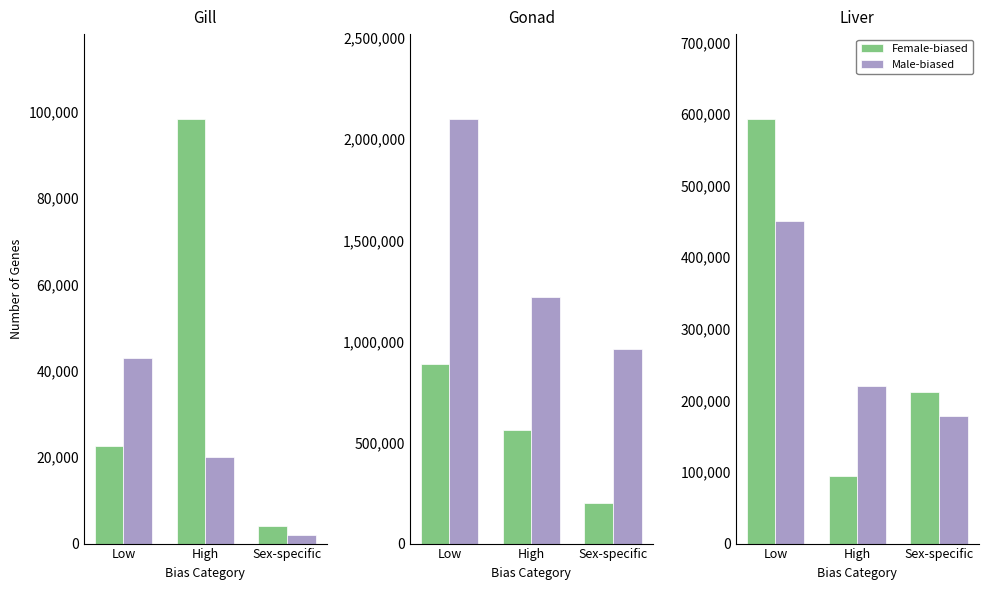

Which series has the widest spread of values?

Female-biased